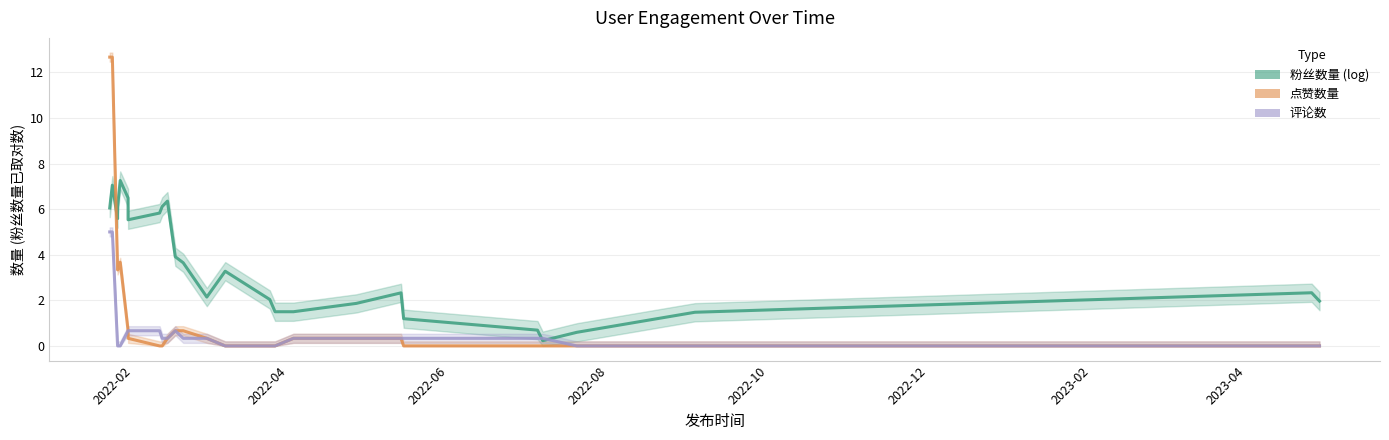

What are all the series names shown in the legend?

粉丝数量 (log), 点赞数量, 评论数